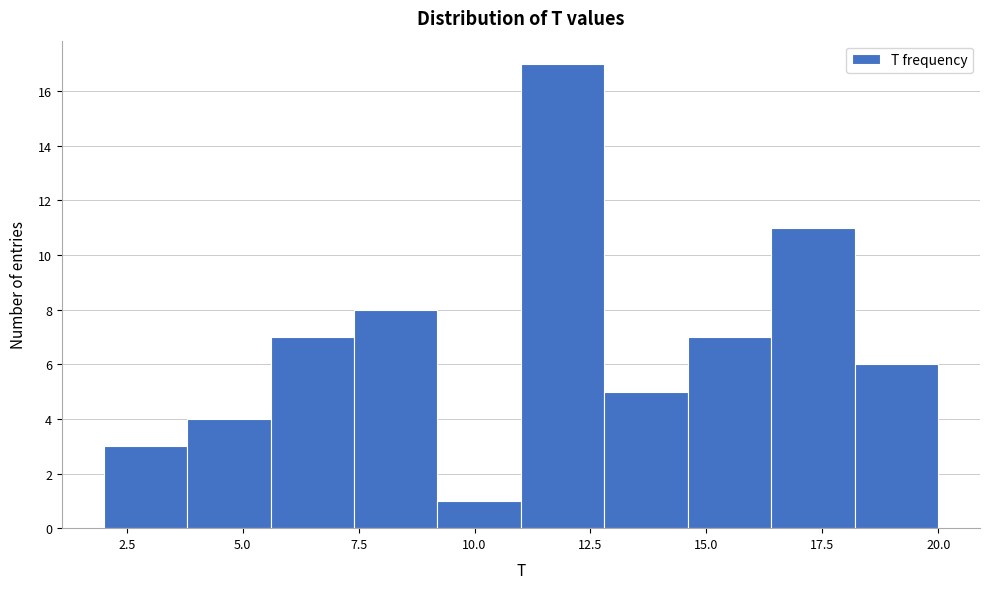

Around what value on the x-axis is the tallest bar? Give the approximate position of its centre, as read against the axis.

12.0